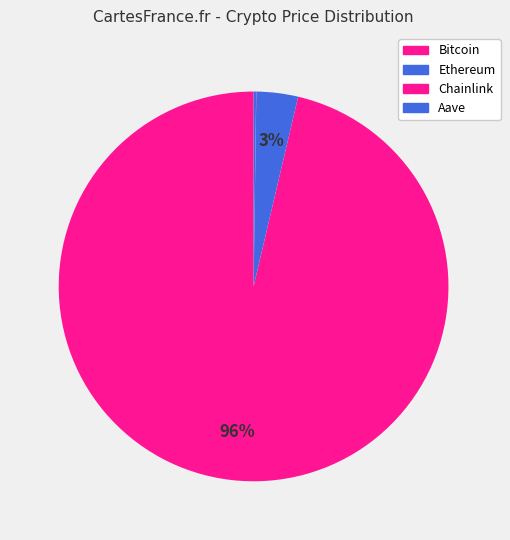

What is the ratio of the value at Ethereum to the value at Chainlink?

218.6